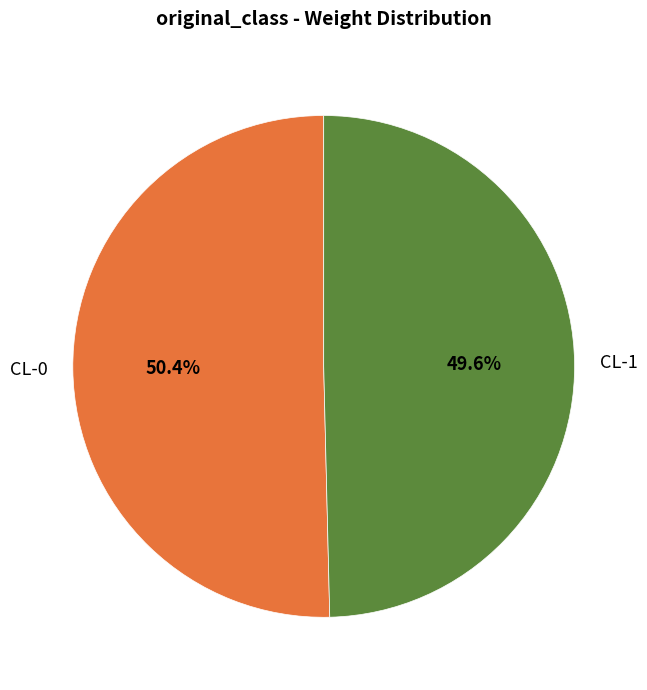

What is the largest slice in the pie chart?

CL-0